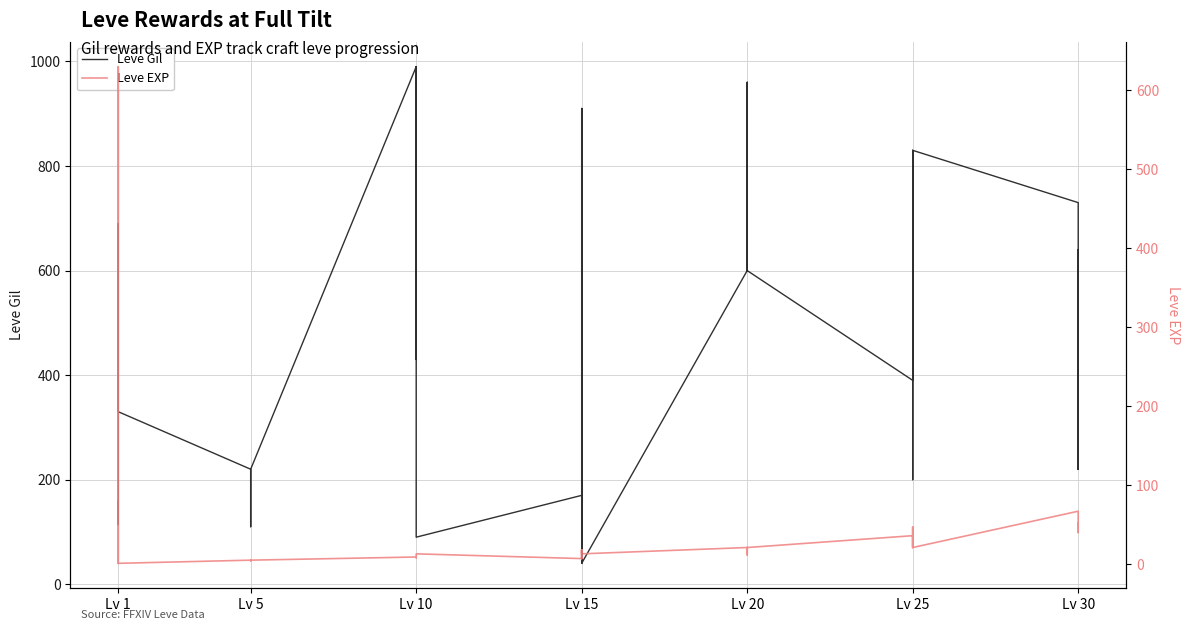

Reading left to right, what are all the values shown in this chart?

Leve Gil: 160	114	115	690	690	330	220	110	220	220	220	220	990	430	990	990	990	90	170	910	170	40	910	40	600	960	600	600	960	600	390	820	830	200	200	830	730	220	640	220
Leve EXP: 1	630	630	1	1	1	5	4	5	5	5	5	9	8	9	9	9	13	7	18	7	13	18	13	21	12	21	21	12	21	36	30	21	47	47	21	67	52	40	52